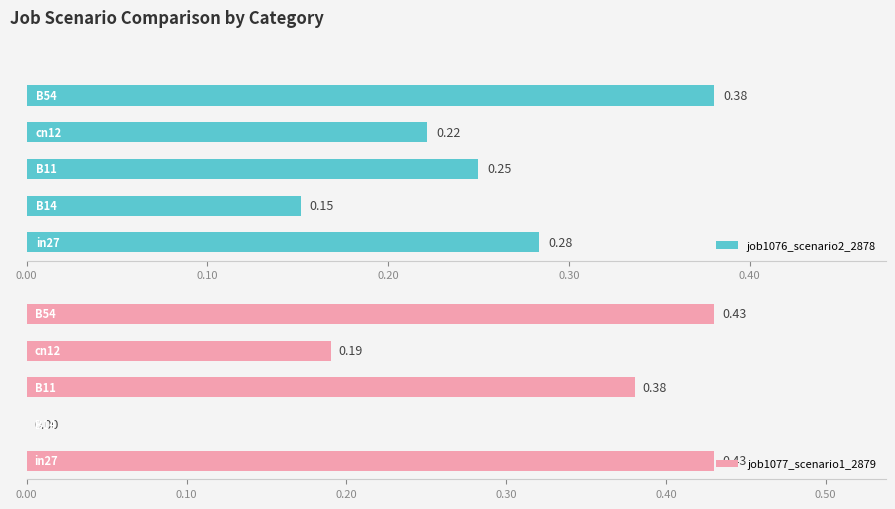

What are all the series names shown in the legend?

job1076_scenario2_2878, job1077_scenario1_2879